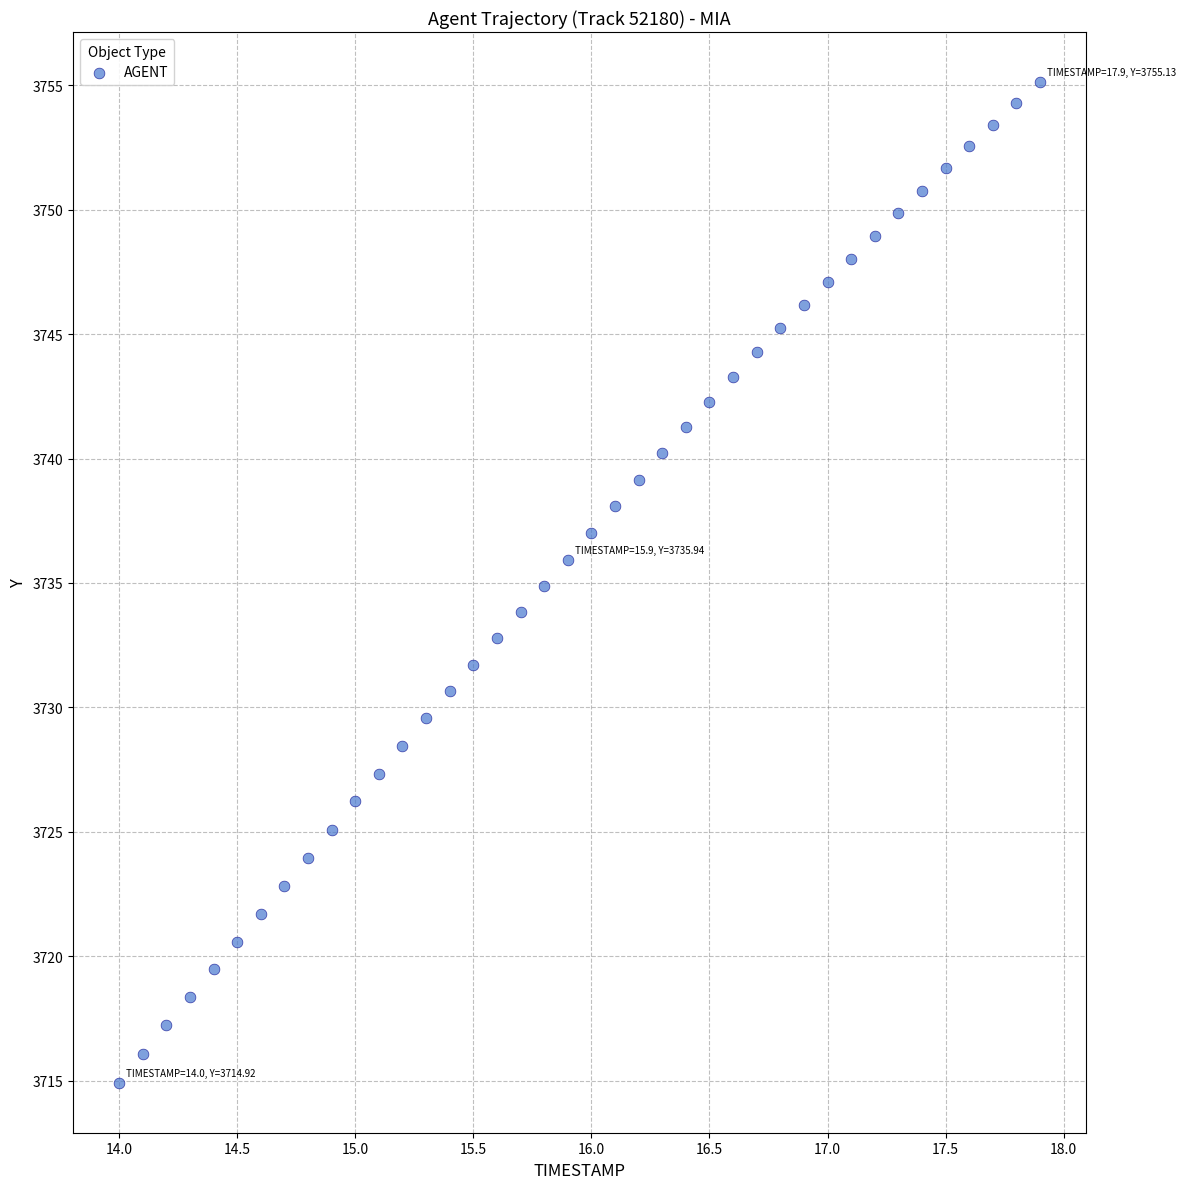

What is the range of Y values (max minus min)?

40.2